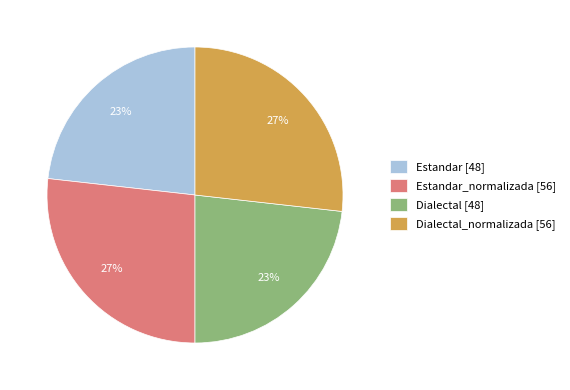

The Dialectal_normalizada [56] slice represents 15% of the pie. True or false?

False